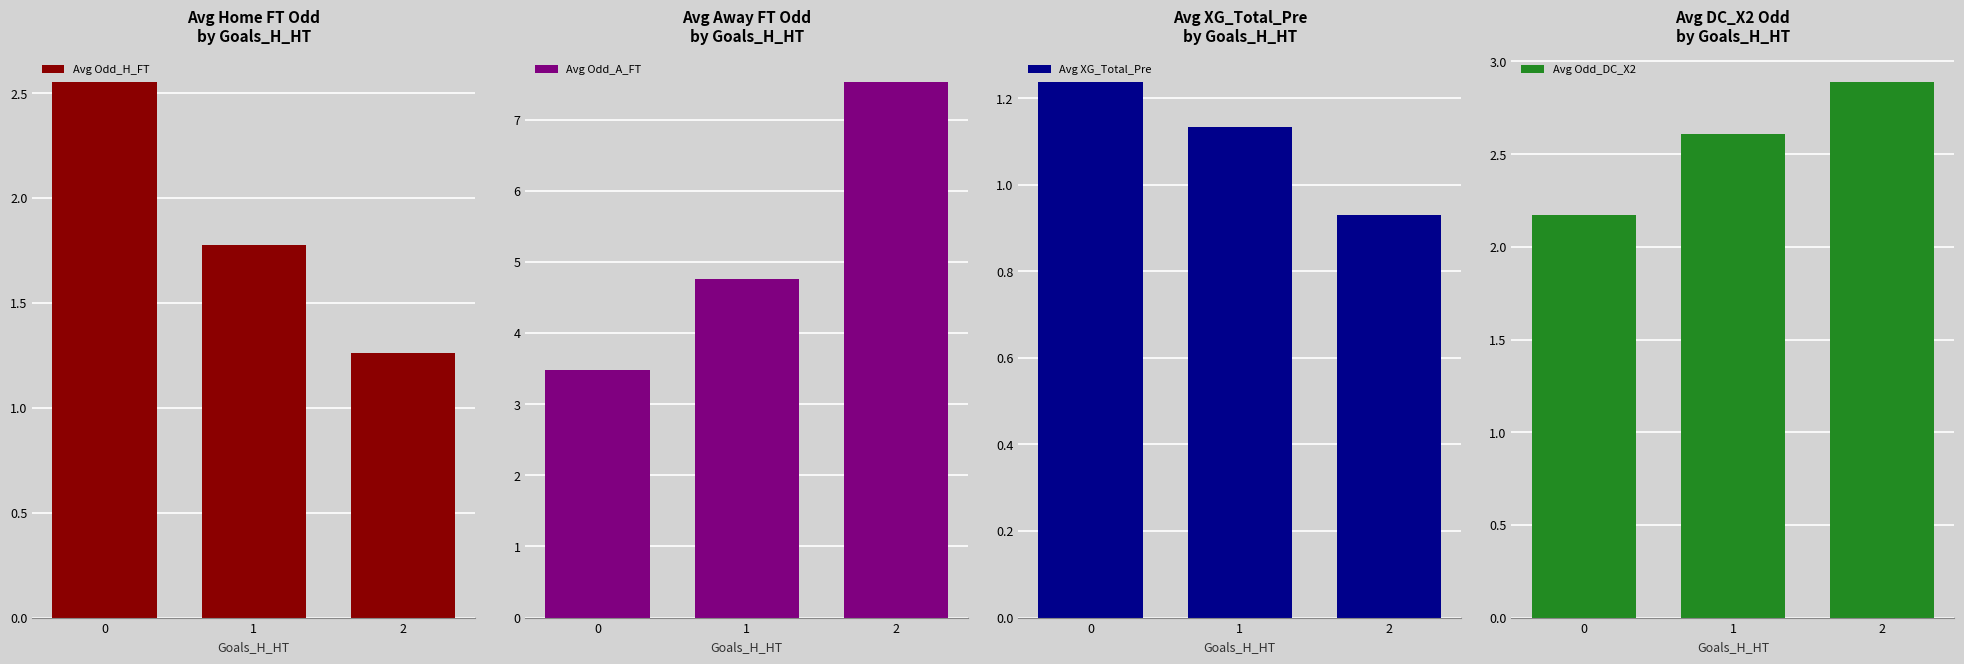

What value does the Avg Odd_DC_X2 series have at 0?

2.2